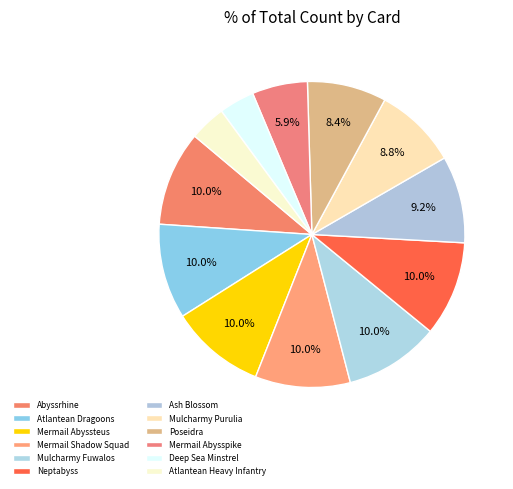

True or false: Mermail Shadow Squad accounts for 10% of the total.

True